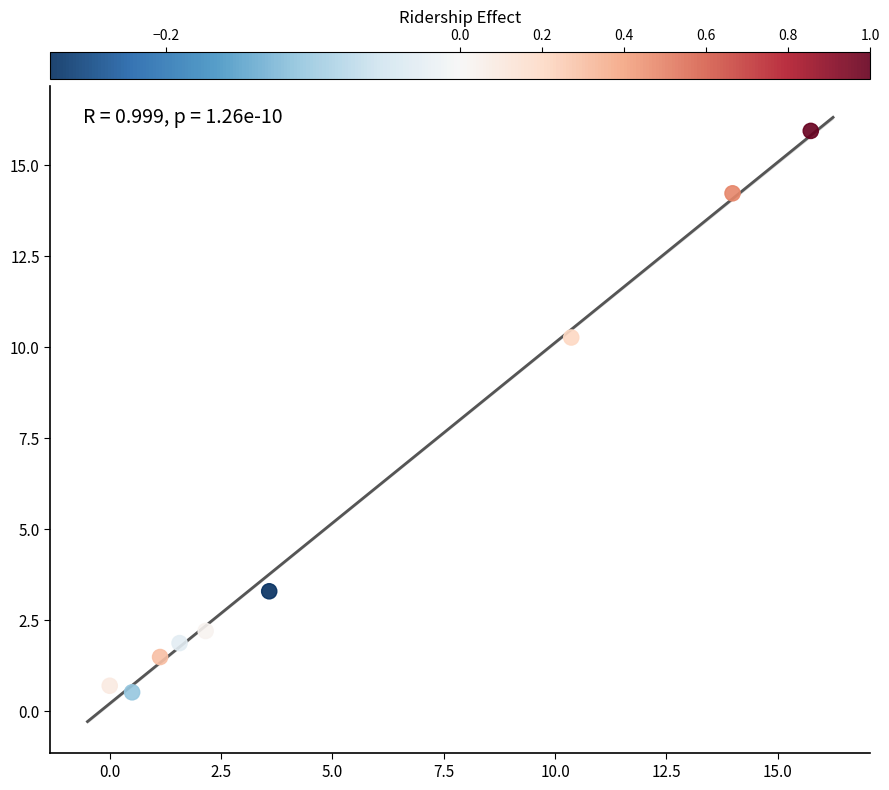

What Y value in the scatter plot is closest to 8?

10.3